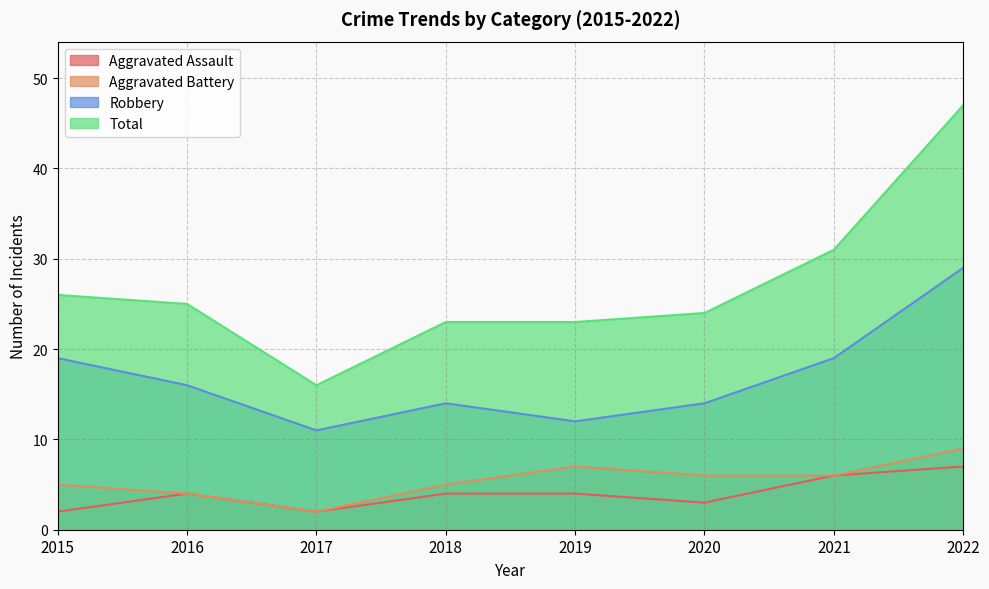

True or false: Total has a value of 25 at 2016.

True